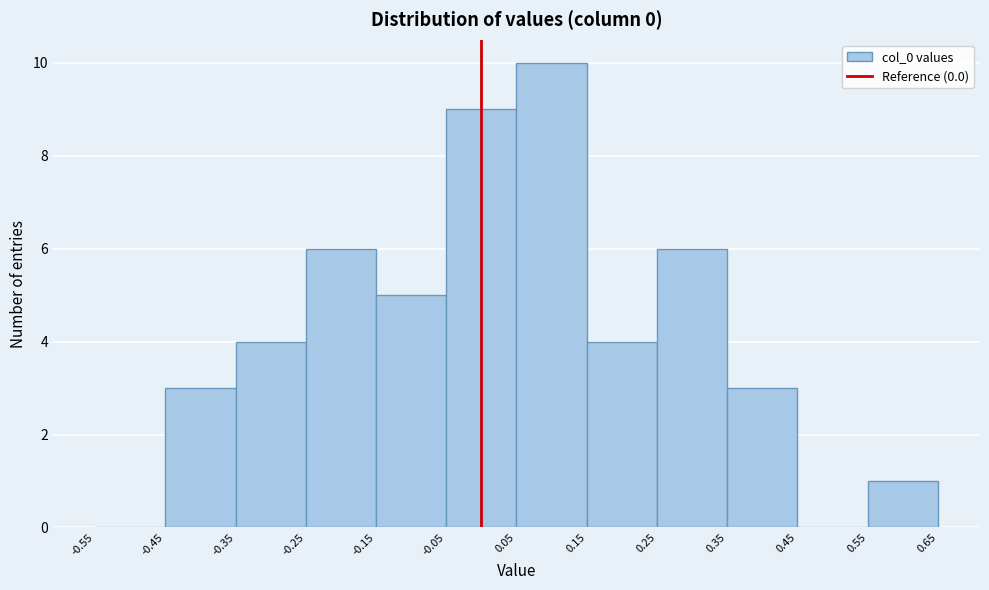

Reading left to right, transcribe this chart: for each bar, give the range it covers on the x-axis and its height. The values are not printed on the chart, so give them approximately, as read against the axis.

-0.55 to -0.45: 0
-0.45 to -0.35: 3
-0.35 to -0.25: 4
-0.25 to -0.15: 6
-0.15 to -0.05: 5
-0.05 to 0.05: 9
0.05 to 0.15: 10
0.15 to 0.25: 4
0.25 to 0.35: 6
0.35 to 0.45: 3
0.45 to 0.55: 0
0.55 to 0.65: 1